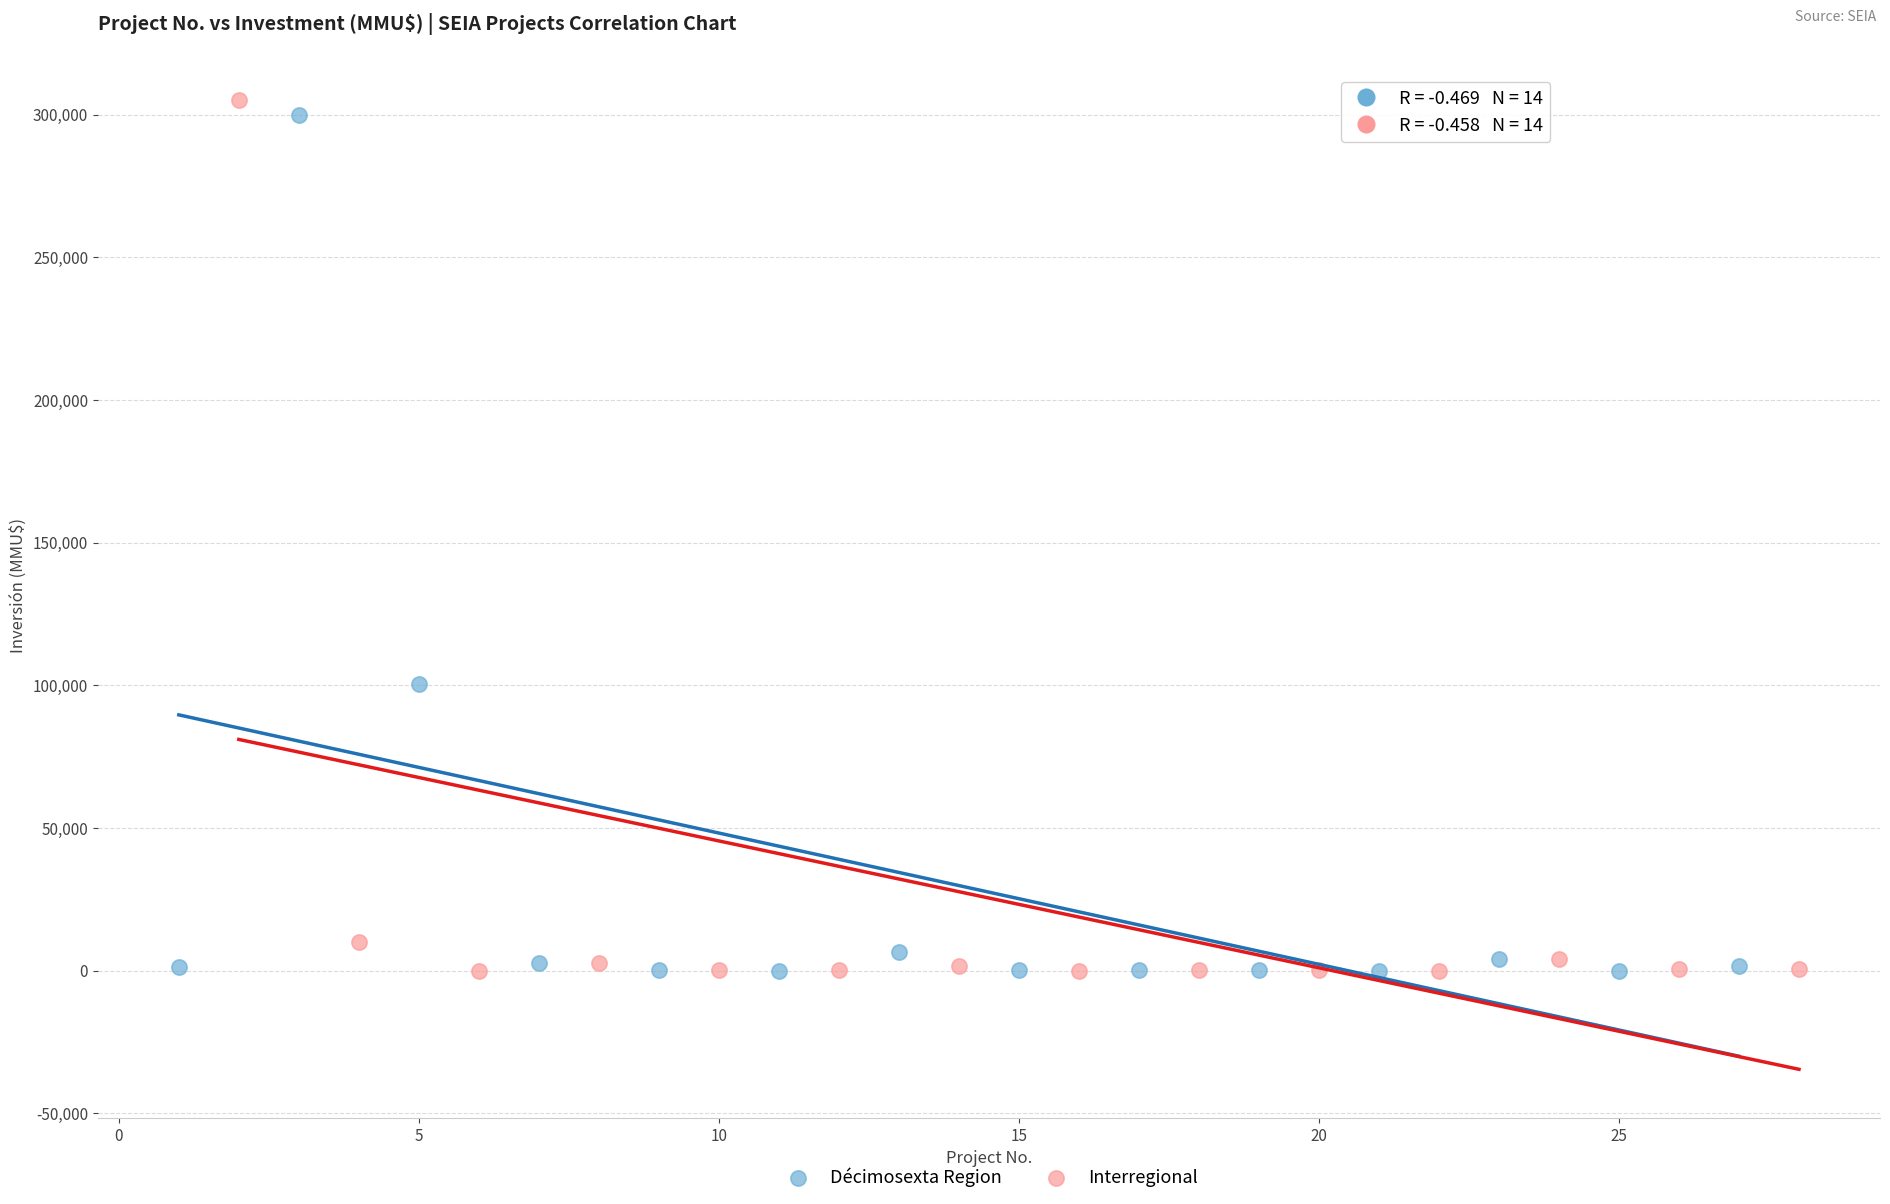

Which series contains the highest Y value?

Interregional